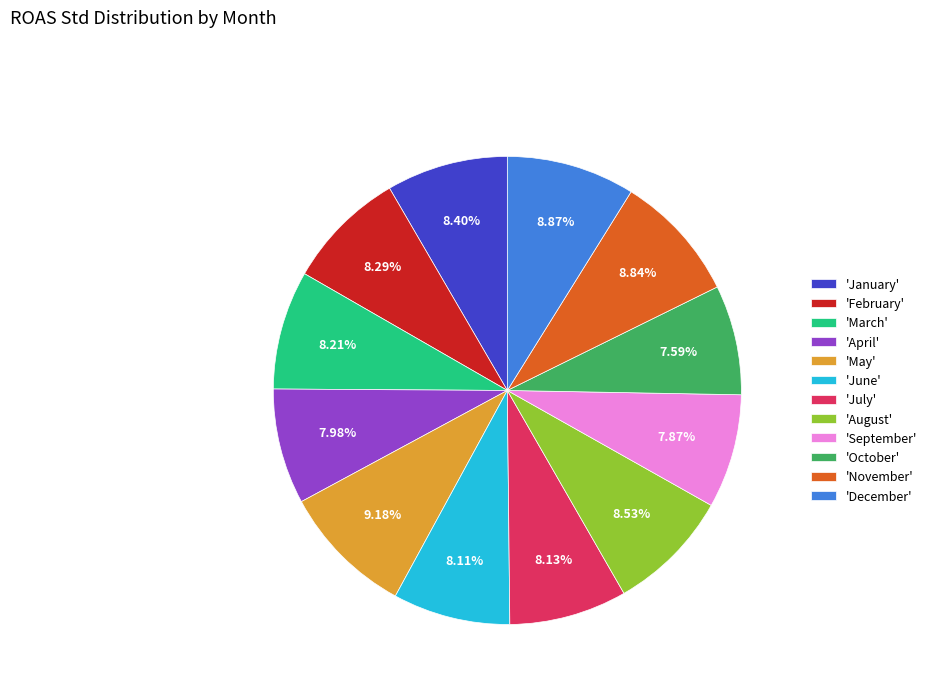

To the nearest percent, what is the average slice percentage?

8%